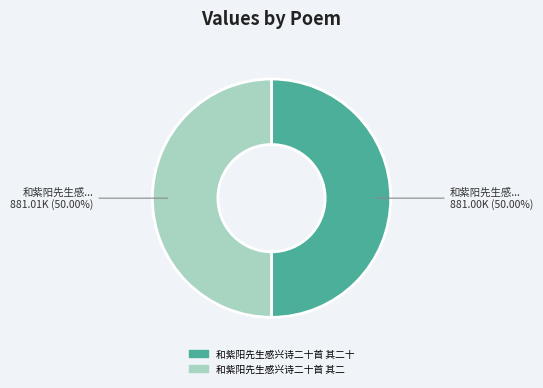

What is the ratio of the value at 和紫阳先生感兴诗二十首 其二 to the value at 和紫阳先生感兴诗二十首 其二十?

1.0